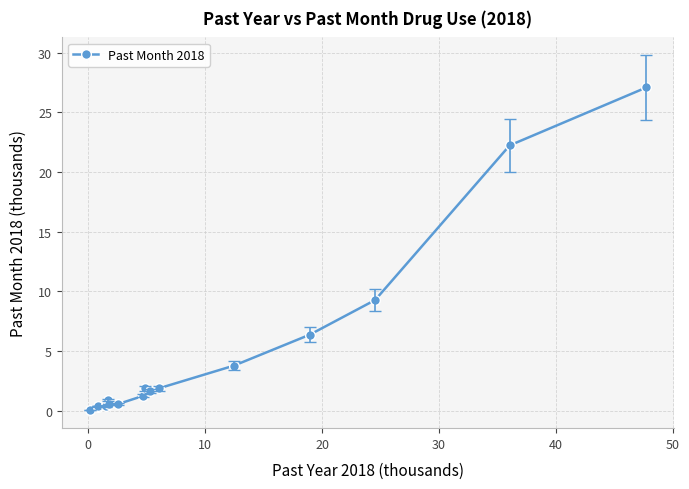

What is the average value?

4.6